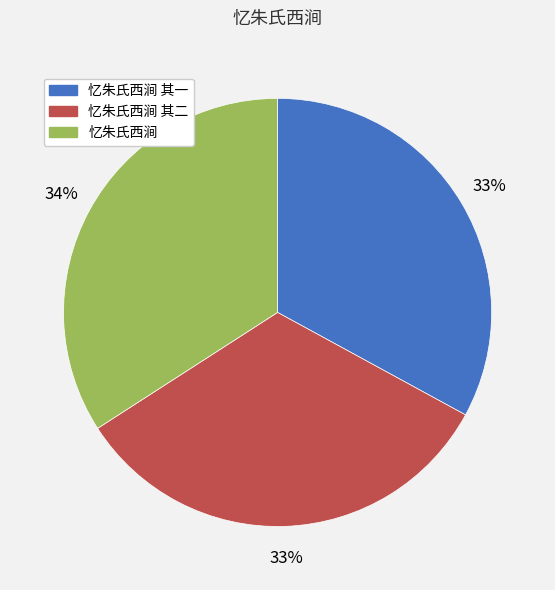

To the nearest percent, what is the difference between the largest and smallest slice percentages?

1%